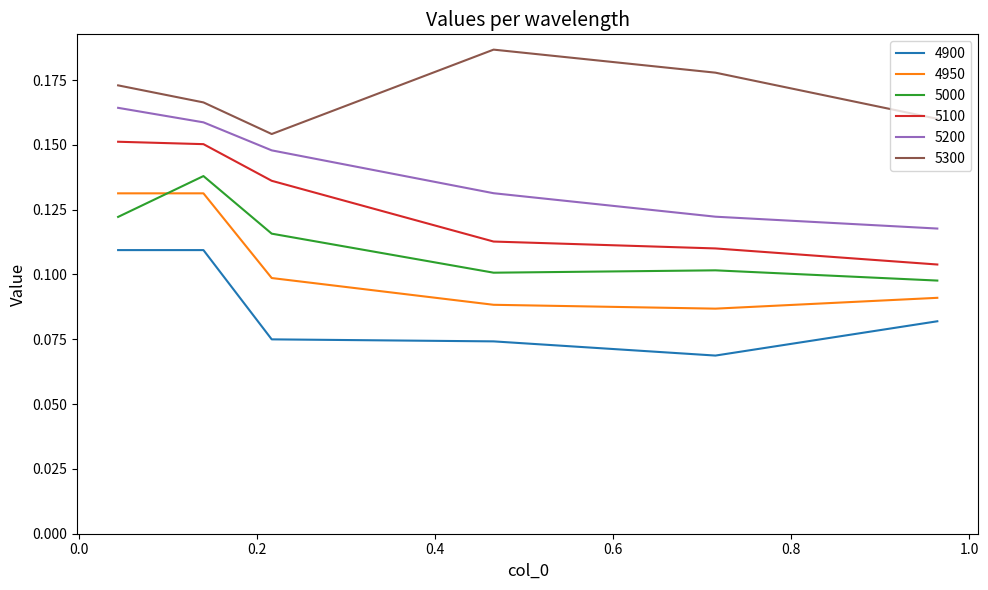

How many lines are shown in the chart?

6